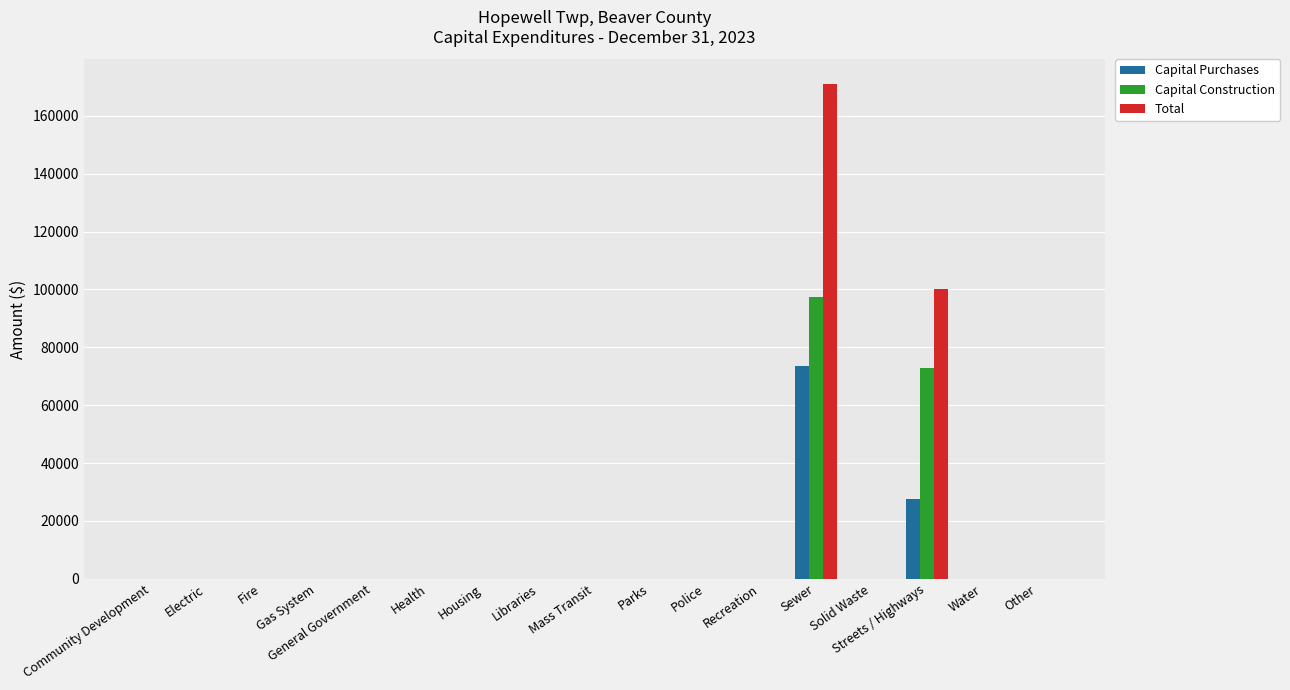

What is the maximum value shown in the chart?

171031